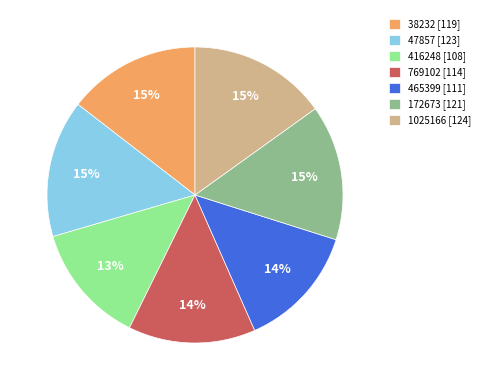

Is the sum of 416248 [108] and 769102 [114] greater than half?

No